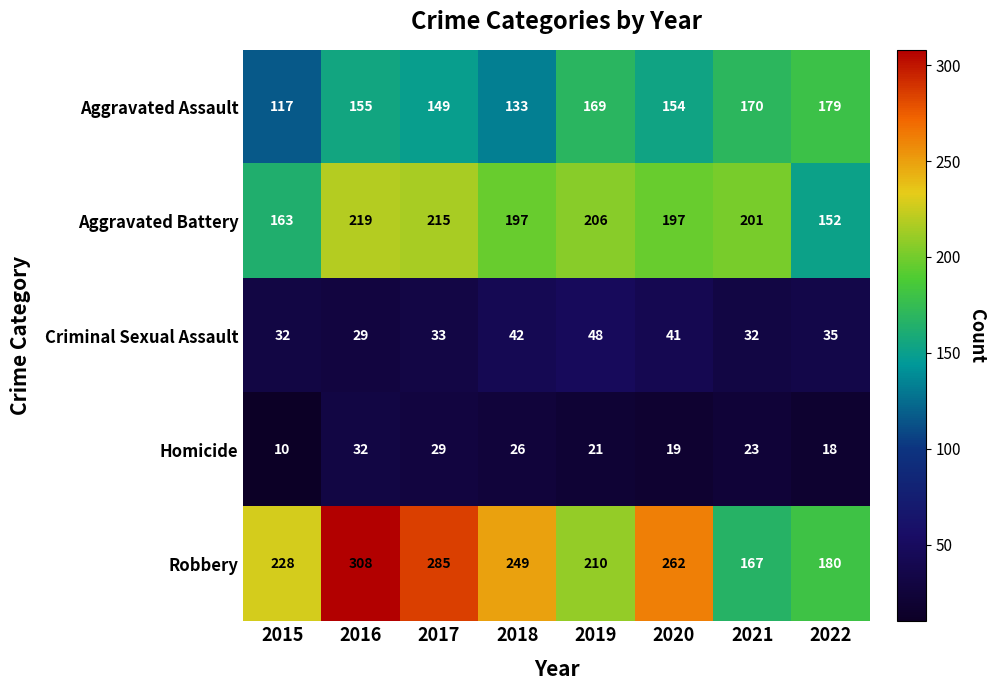

What is the sum of the Criminal Sexual Assault values at 2020 and 2022?

76